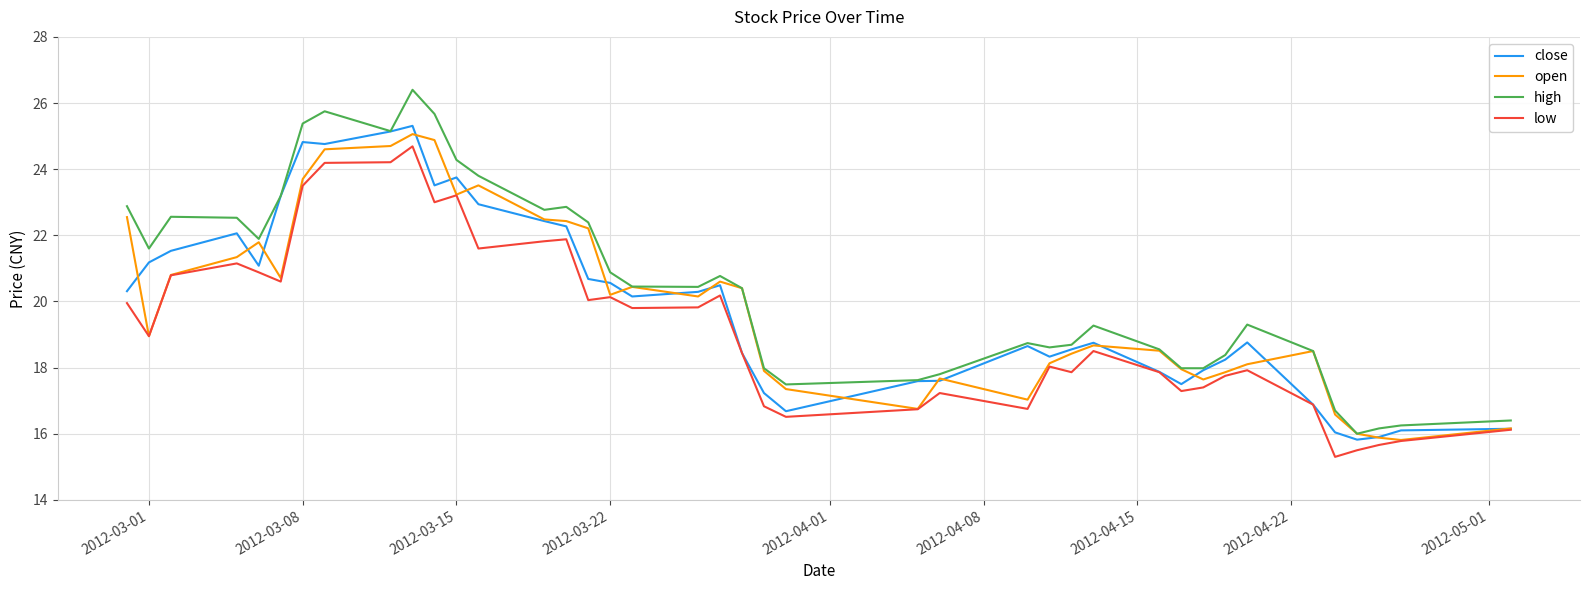

Which series has the widest spread of values?

high